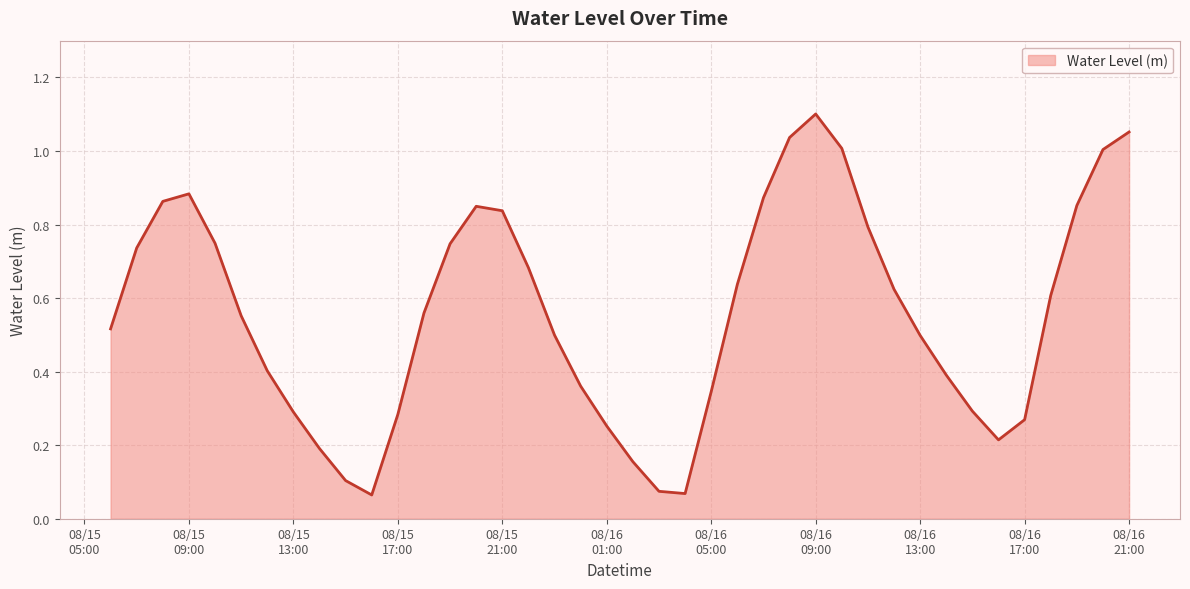

List the labels in order of value, largest first.

2023-08-16 09:00:00, 2023-08-16 21:00:00, 2023-08-16 08:00:00, 2023-08-16 10:00:00, 2023-08-16 20:00:00, 2023-08-15 09:00:00, 2023-08-16 07:00:00, 2023-08-15 08:00:00, 2023-08-16 19:00:00, 2023-08-15 20:00:00, 2023-08-15 21:00:00, 2023-08-16 11:00:00, 2023-08-15 10:00:00, 2023-08-15 19:00:00, 2023-08-15 07:00:00, 2023-08-15 22:00:00, 2023-08-16 06:00:00, 2023-08-16 12:00:00, 2023-08-16 18:00:00, 2023-08-15 18:00:00, 2023-08-15 11:00:00, 2023-08-15 06:00:00, 2023-08-15 23:00:00, 2023-08-16 13:00:00, 2023-08-15 12:00:00, 2023-08-16 14:00:00, 2023-08-16 00:00:00, 2023-08-16 05:00:00, 2023-08-16 15:00:00, 2023-08-15 13:00:00, 2023-08-15 17:00:00, 2023-08-16 17:00:00, 2023-08-16 01:00:00, 2023-08-16 16:00:00, 2023-08-15 14:00:00, 2023-08-16 02:00:00, 2023-08-15 15:00:00, 2023-08-16 03:00:00, 2023-08-16 04:00:00, 2023-08-15 16:00:00